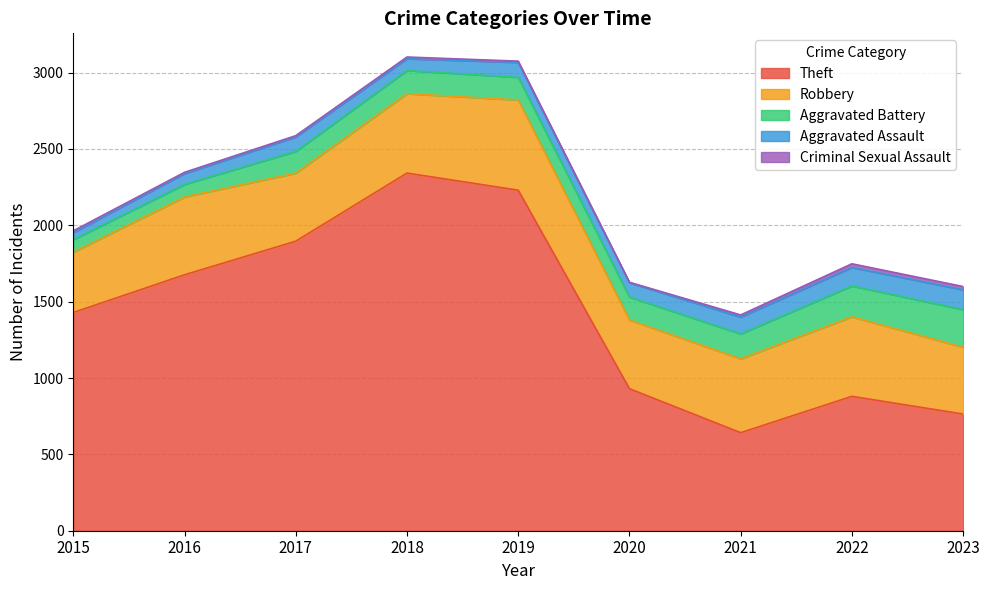

Rank the series by their maximum value, from highest to lowest.

Theft, Robbery, Aggravated Battery, Aggravated Assault, Criminal Sexual Assault